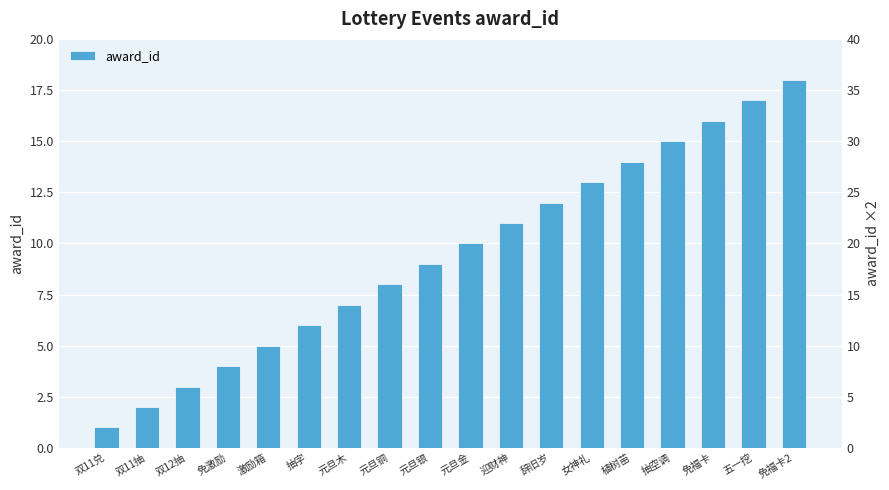

The chart shows a value of 17 at 五一挖. True or false?

True